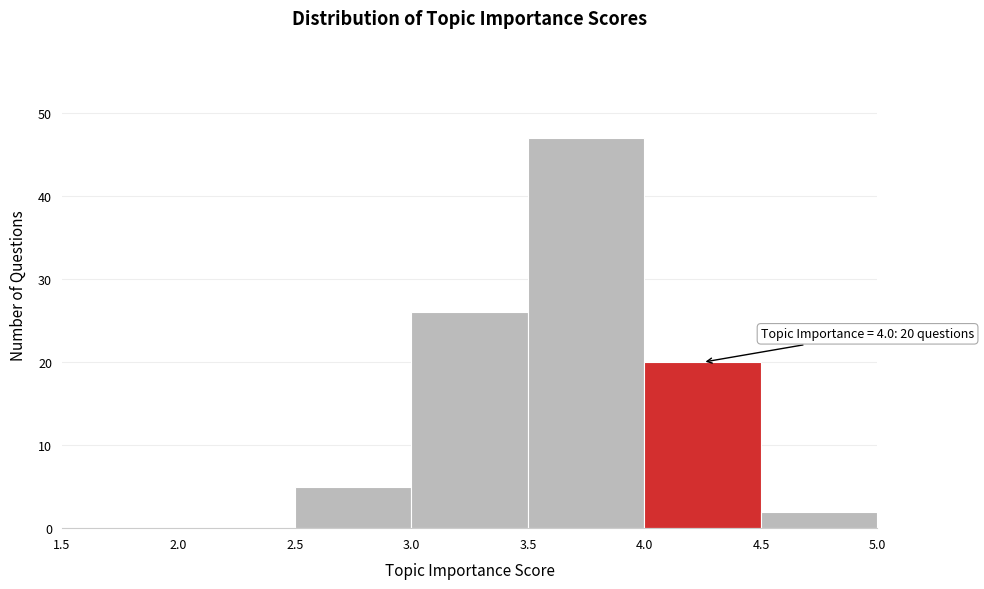

Over which range of the x-axis is the bar tallest?

3.5 to 4.0